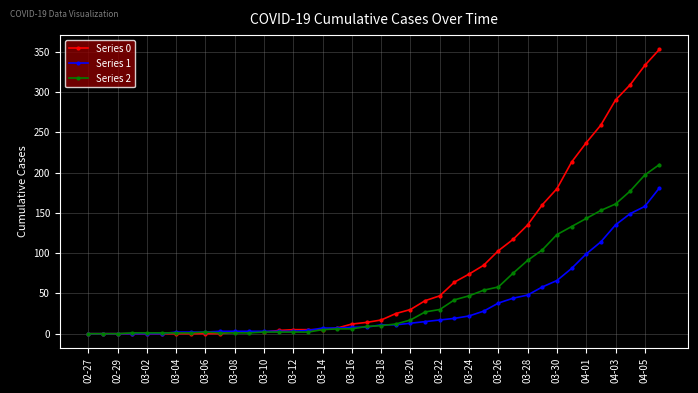

What is the sum of all Series 1 values?

1365